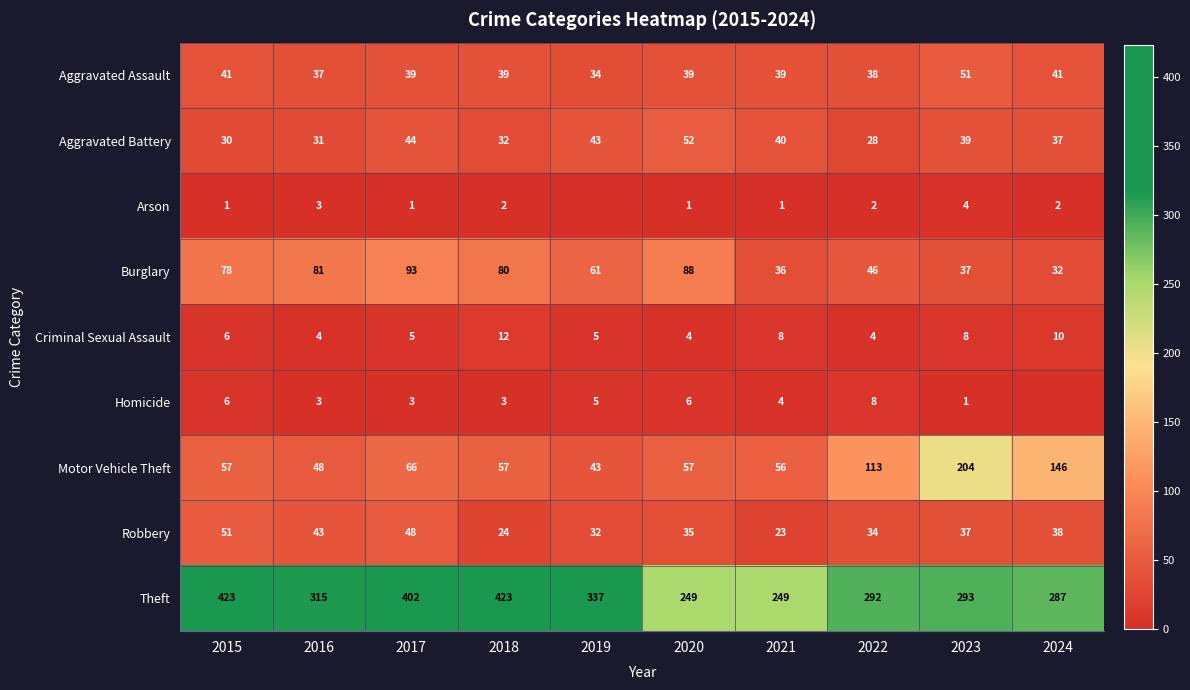

The value of Criminal Sexual Assault at 2023 is 3. True or false?

False